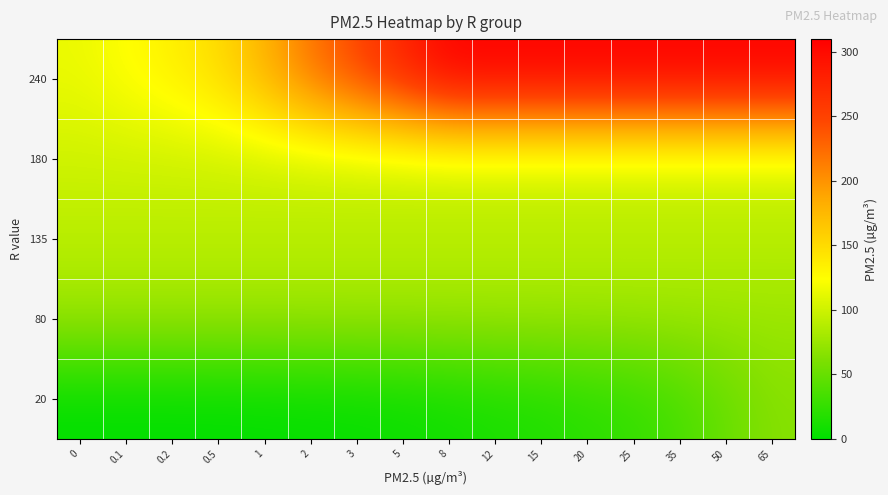

Which has a higher value, 65 or 35?

65